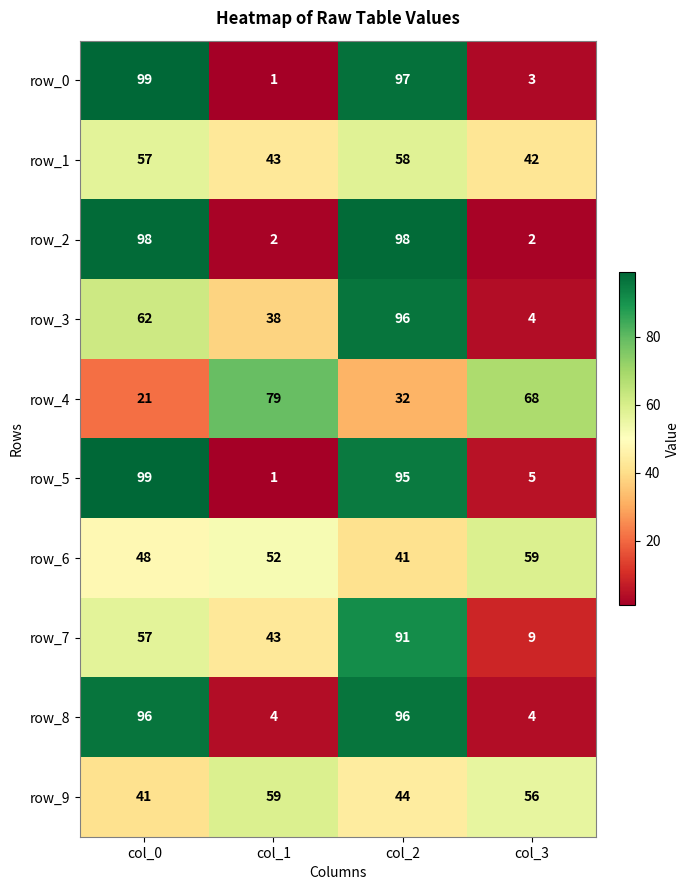

Where is row_9 nearest to the value 50?

col_2